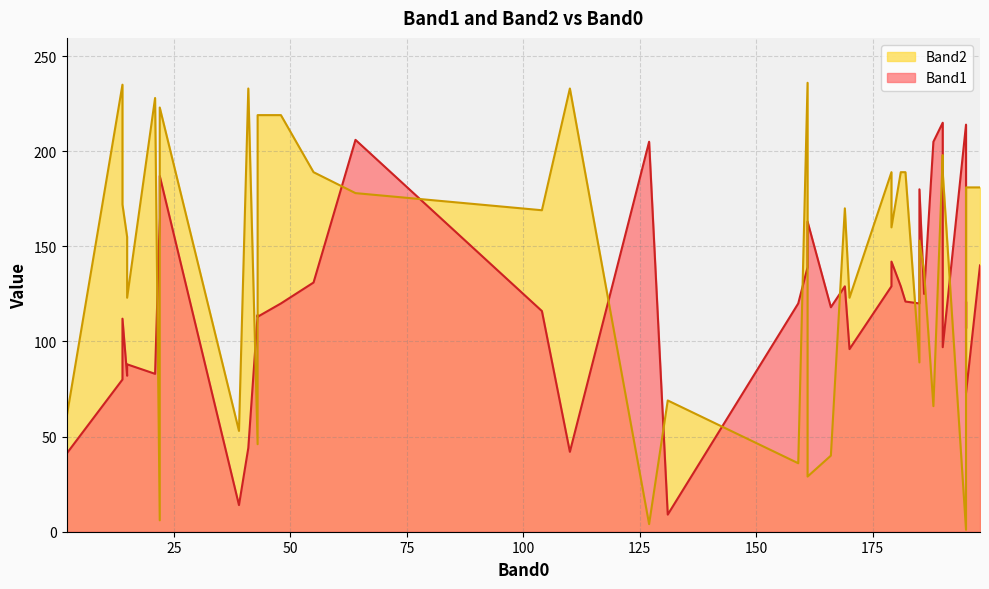

List the series in order of their peak value, highest first.

Band2, Band1